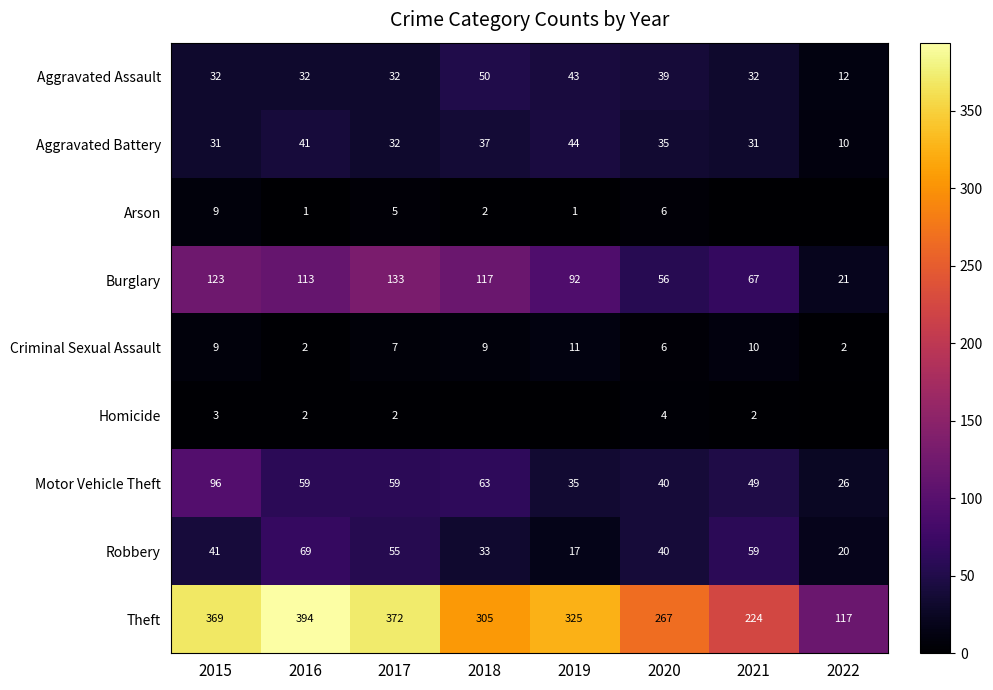

Is the value of Criminal Sexual Assault at 2019 greater than the value of Burglary at 2020?

No